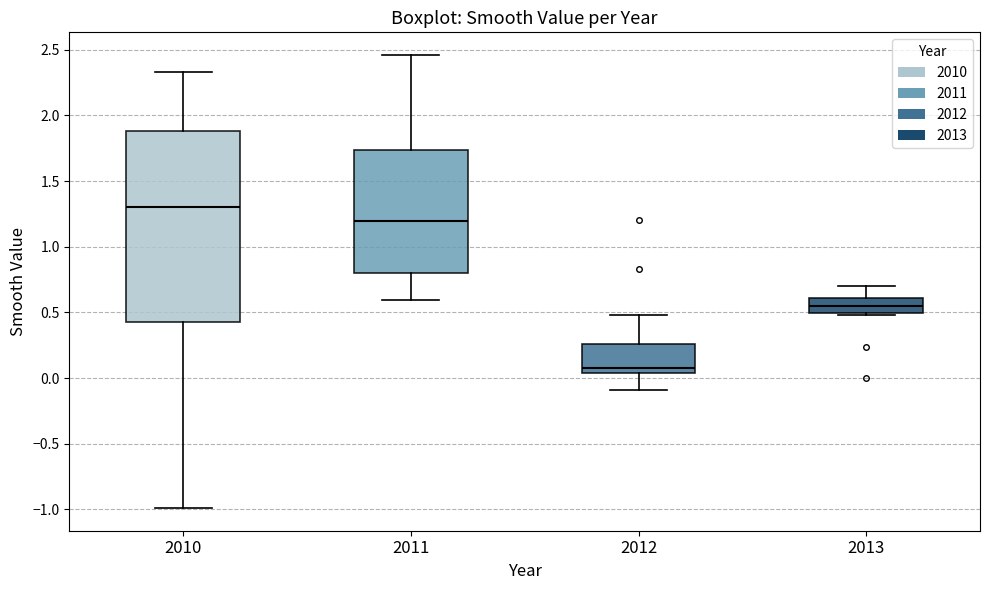

Reading left to right, transcribe this box plot: for each box, give where its median line is, the range the box spans, and where its two whiskers end, as read against the y-axis. The values are not printed on the chart, so give them approximately, as read against the axis.

2010: median 1.30, box 0.45 to 1.90, whiskers -1.00 to 2.35
2011: median 1.20, box 0.80 to 1.75, whiskers 0.60 to 2.45
2012: median 0.05 (just above the box's lower edge), box 0.05 to 0.25, whiskers -0.10 to 0.50
2013: median 0.55, box 0.50 to 0.60, whiskers 0.50 (just below the box's lower edge) to 0.70